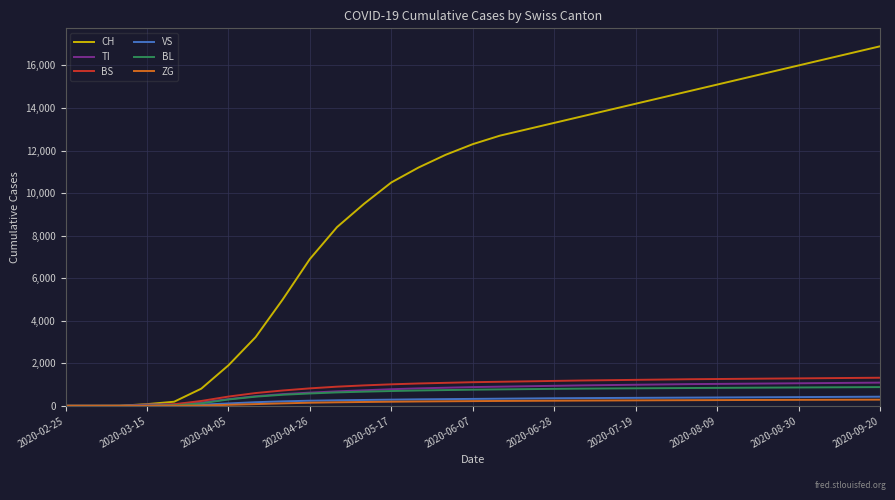

Which series has the largest total across all categories?

CH